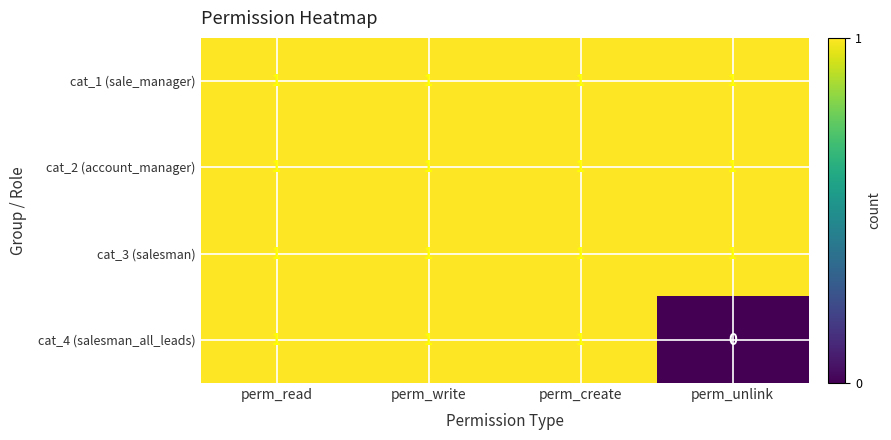

Which category has the lowest value across all series?

perm_unlink